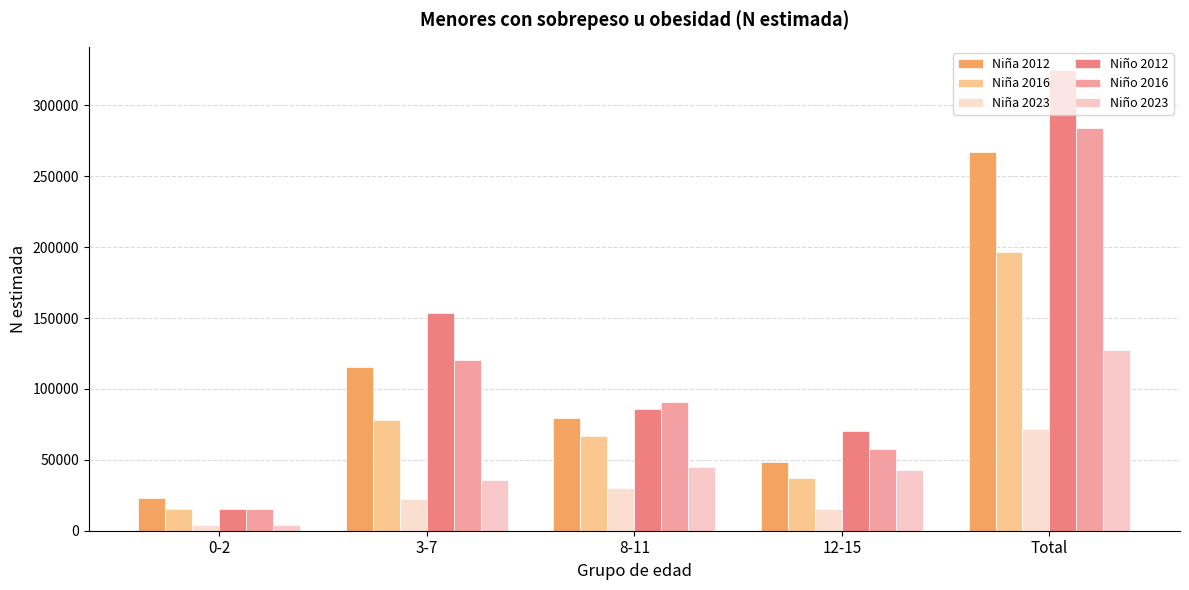

The value of Niño 2023 at 0-2 is 4305. True or false?

True